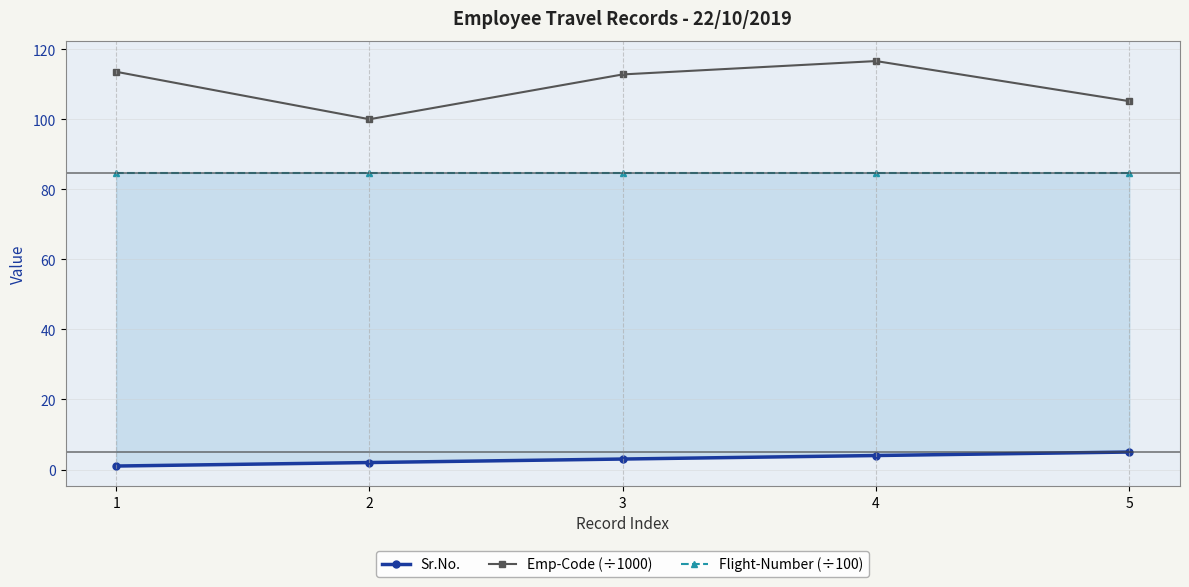

Is it true that Flight-Number (÷100) equals 22.8 at 4?

False